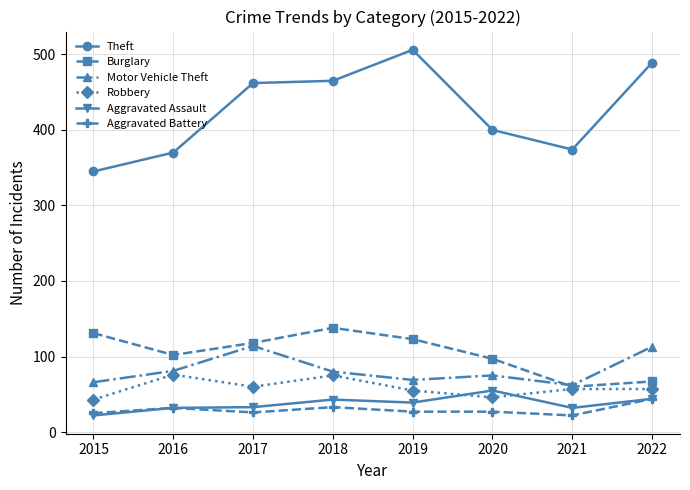

The Aggravated Battery series shows 27 at 2019. True or false?

True